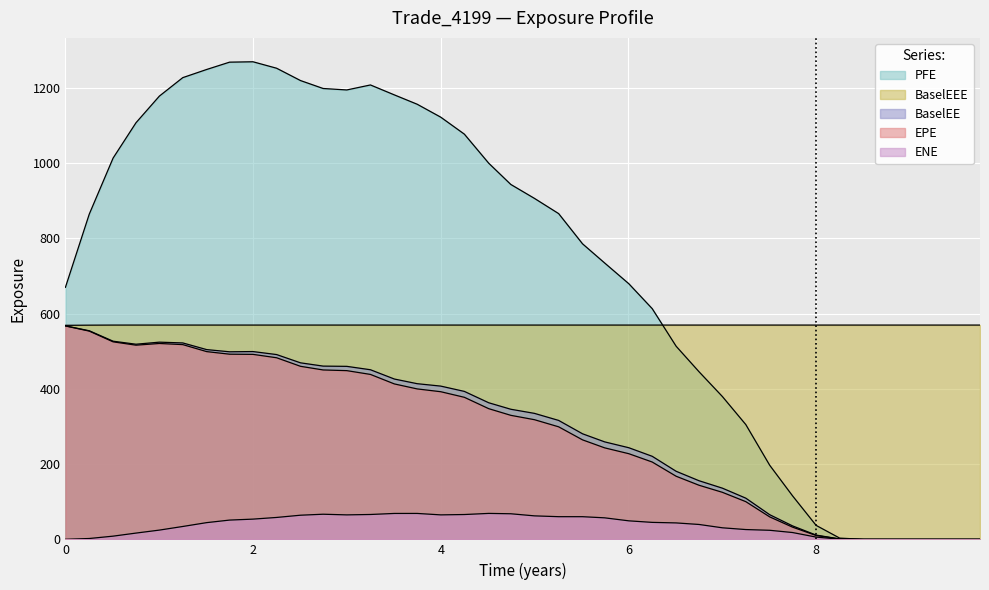

How many distinct data groups are displayed?

5